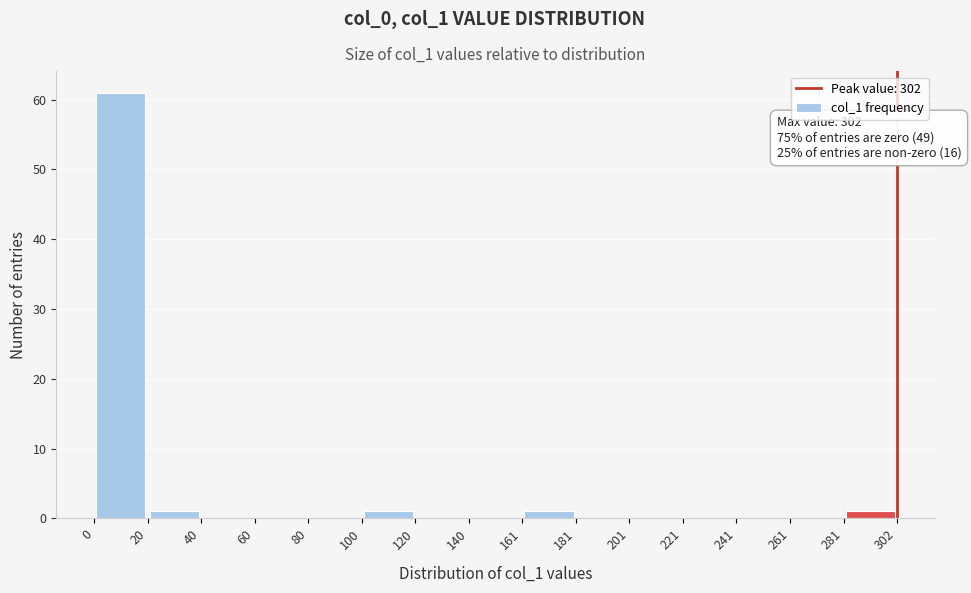

Over which range of the x-axis is the bar tallest?

0 to 20